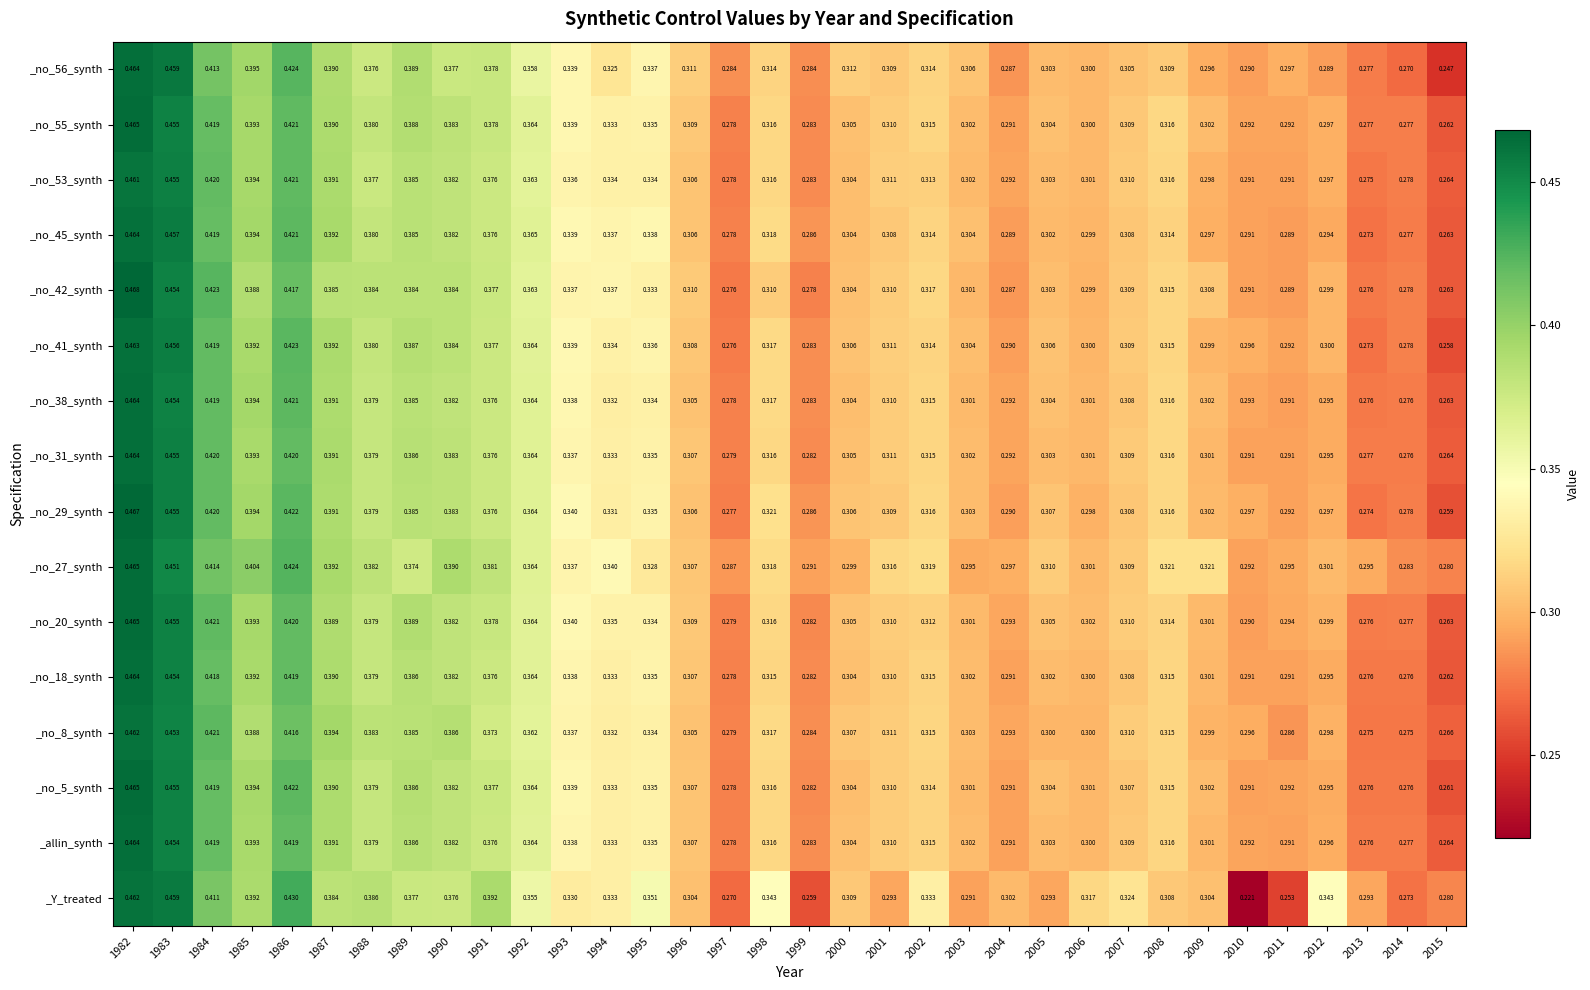

Which series has the largest range (max minus min)?

_Y_treated